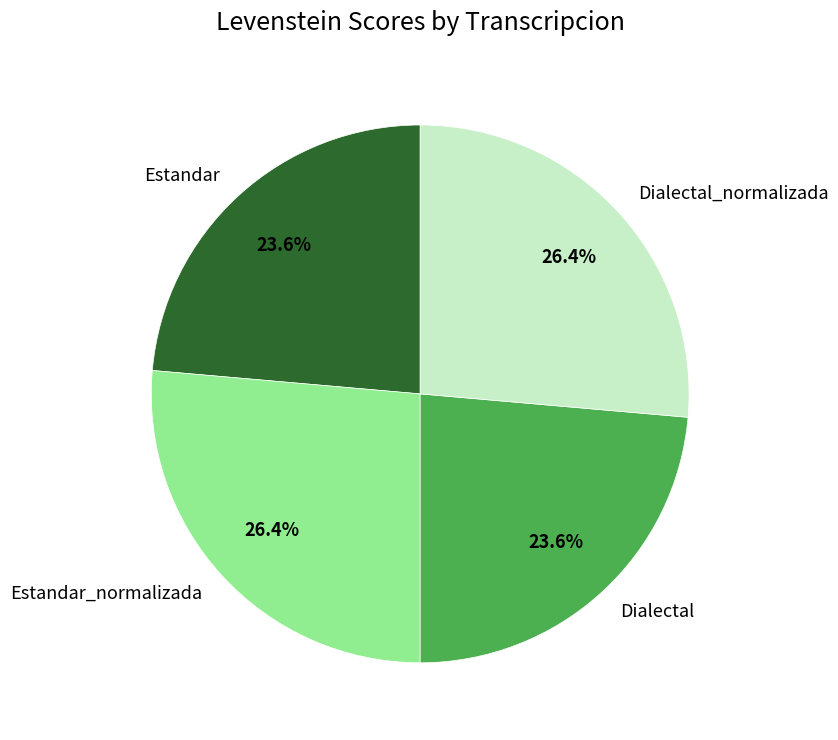

The Estandar_normalizada slice represents 20% of the pie. True or false?

False